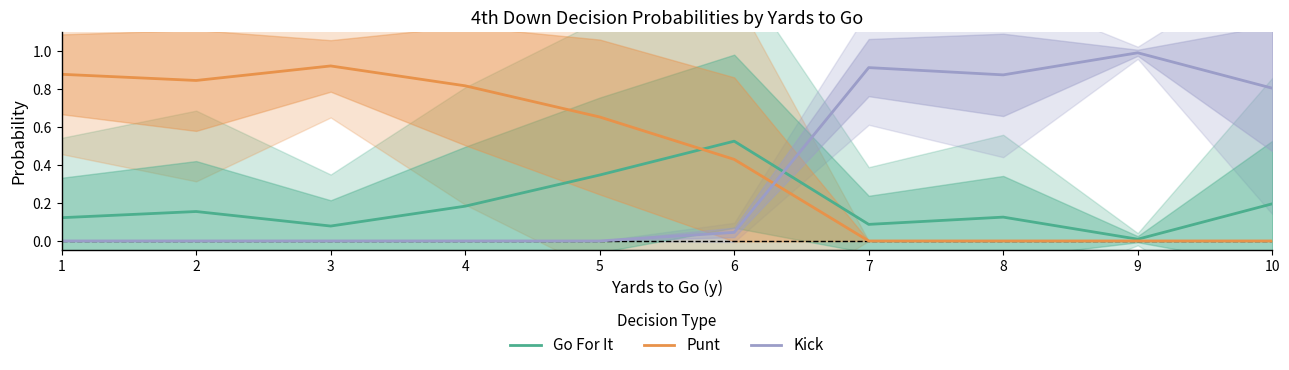

How many values in Punt are above zero?

6